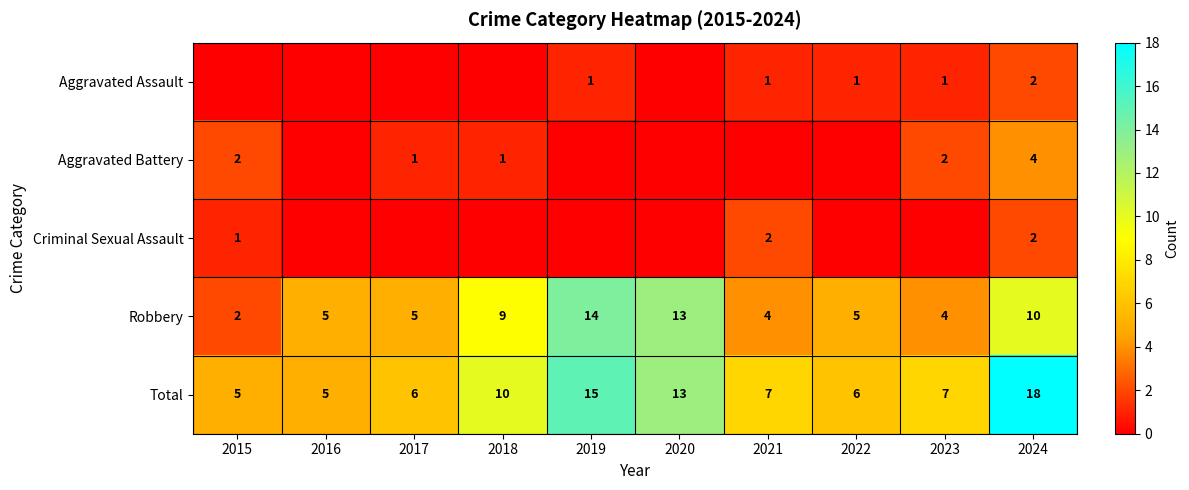

At which category is the sum across all series the highest?

2024